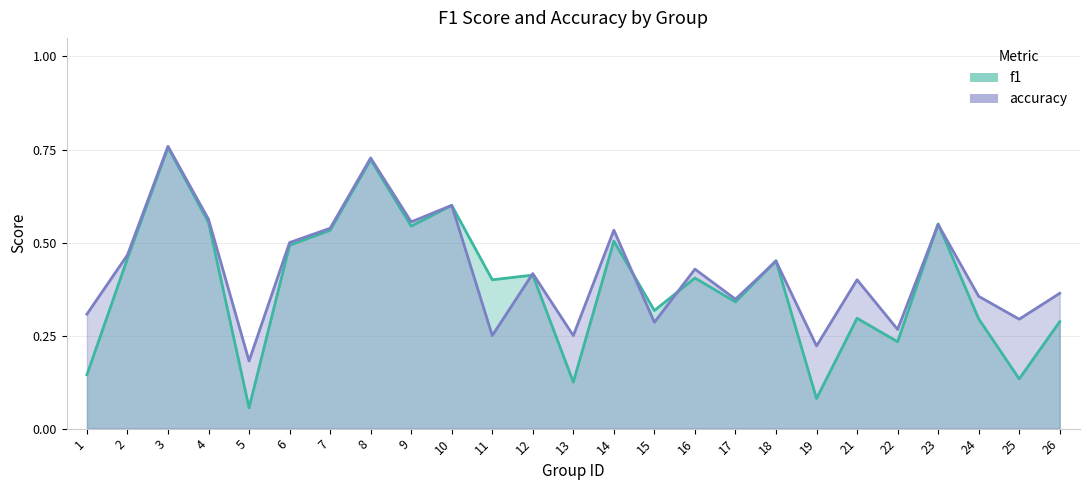

In f1, how many points are lower than both neighbors (excluding endpoints)?

9